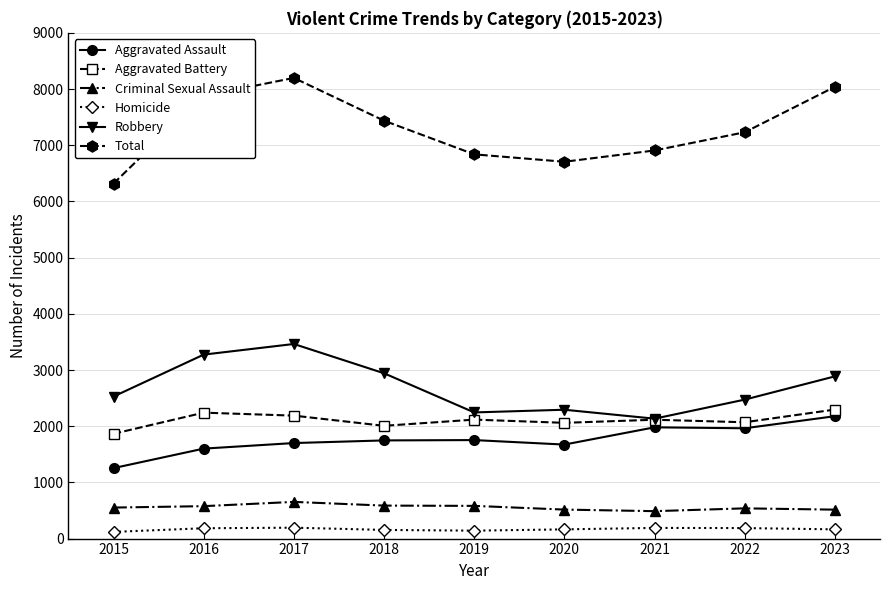

What is the total value across all series at 2015?

12636